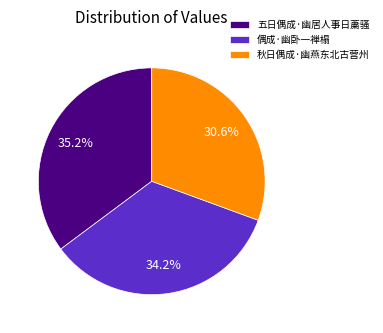

How many slices are in this pie chart?

3